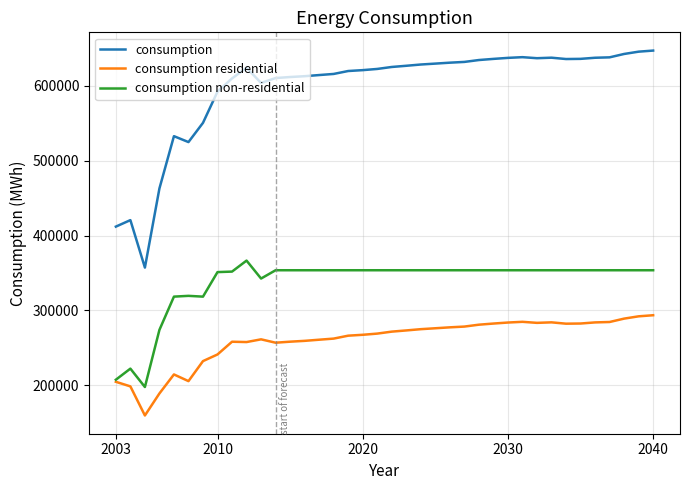

Which series has the largest range (max minus min)?

consumption